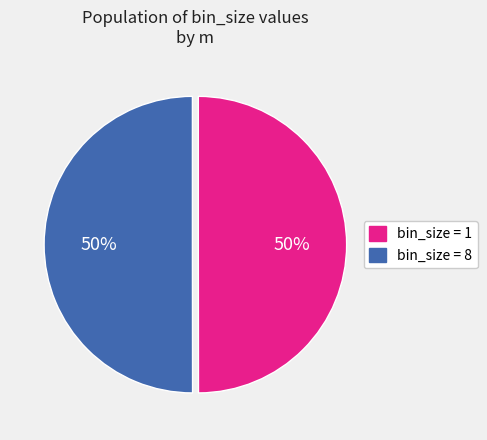

To the nearest percent, what is the average slice percentage?

50%